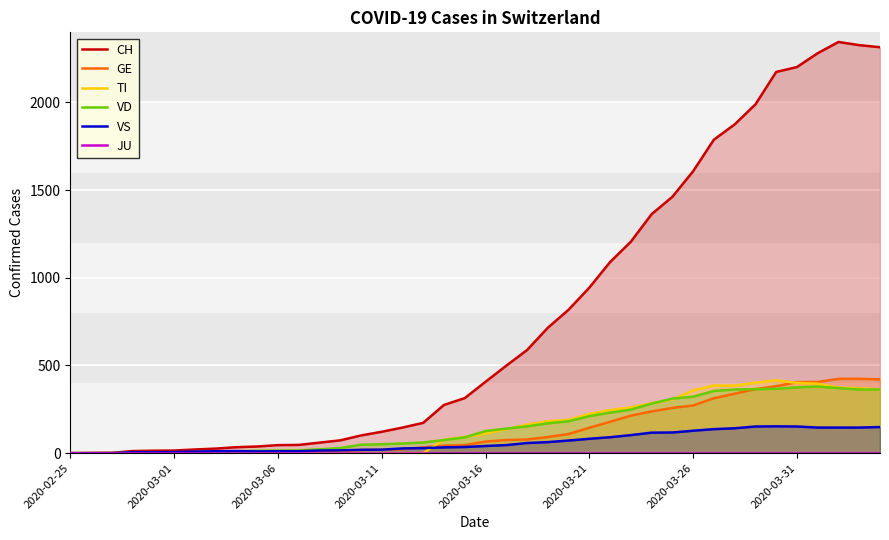

At 14, list the series in order from largest to smallest.

CH, VD, VS, GE, TI, JU